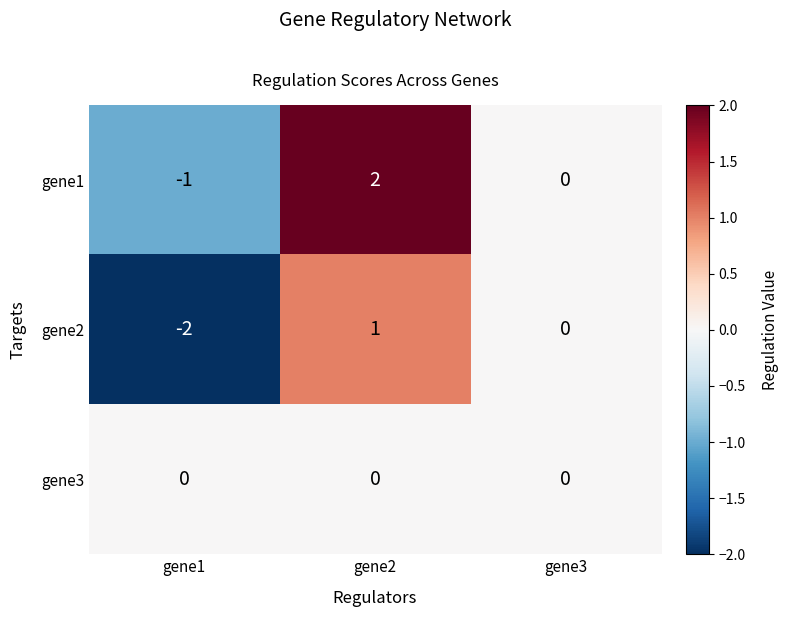

Between gene2 and gene3, which series saw the biggest shift?

gene1